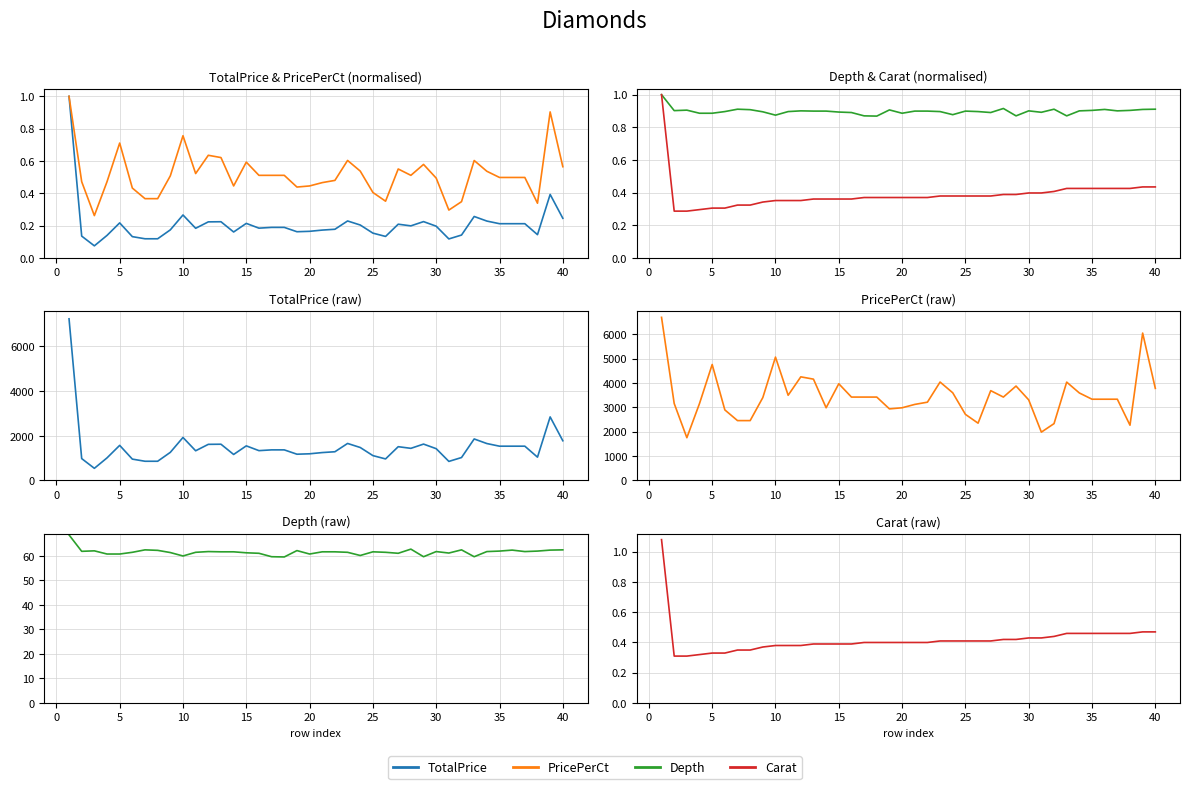

True or false: TotalPrice has more than 0 interior local peaks.

True